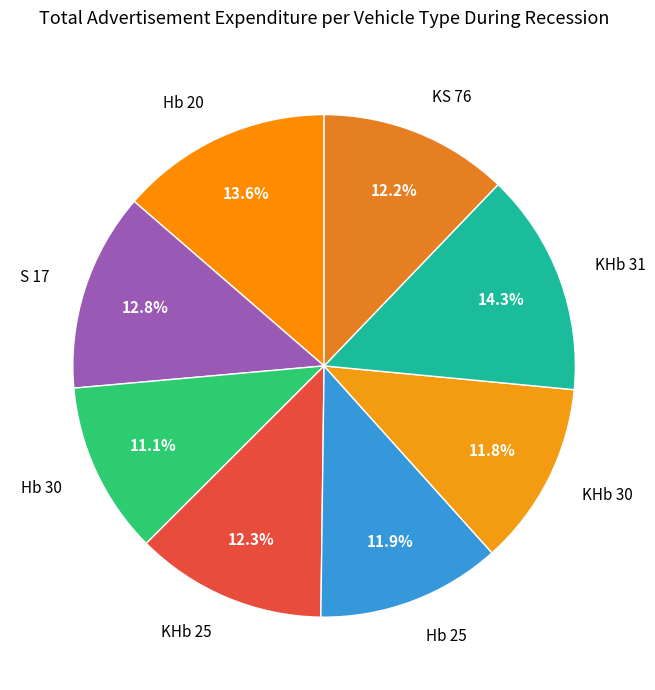

To the nearest percent, what is the difference between the Hb 25 and Hb 20 slice percentages?

2%